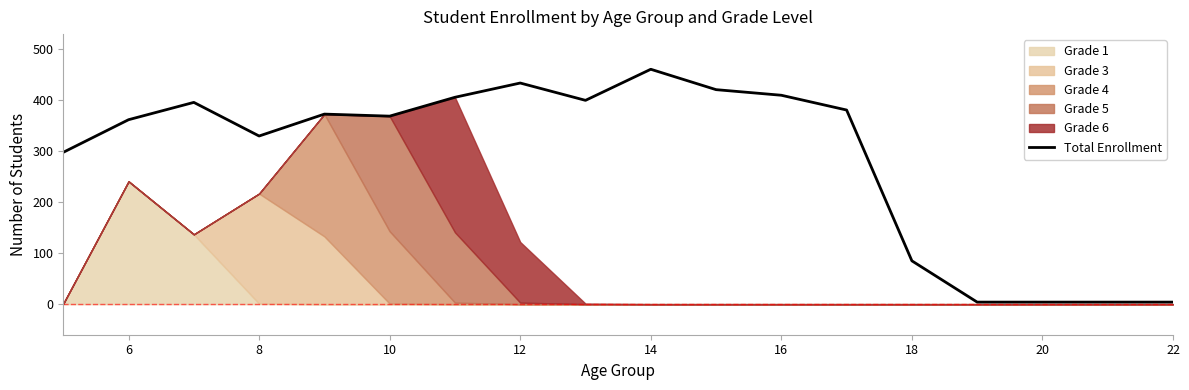

How many points are lower than both their immediate neighbors (excluding endpoints)?

3